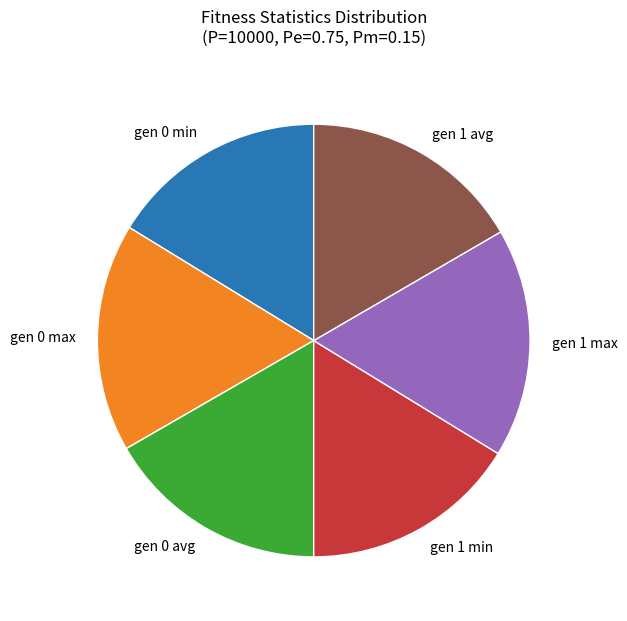

What is the ratio of the value at gen 1 min to the value at gen 0 min?

1.0